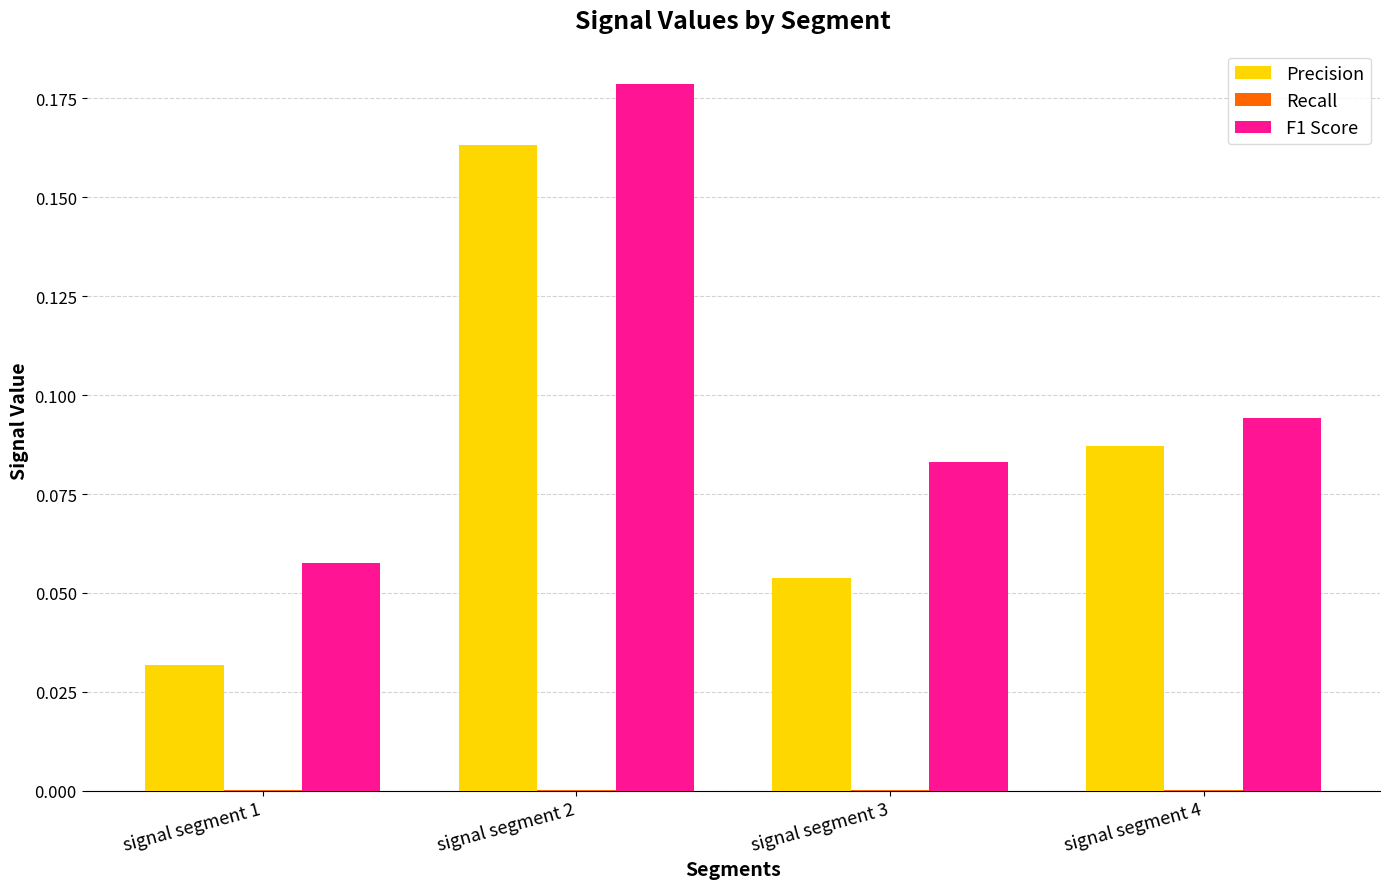

The Precision series shows 0.3 at signal segment 2. True or false?

False